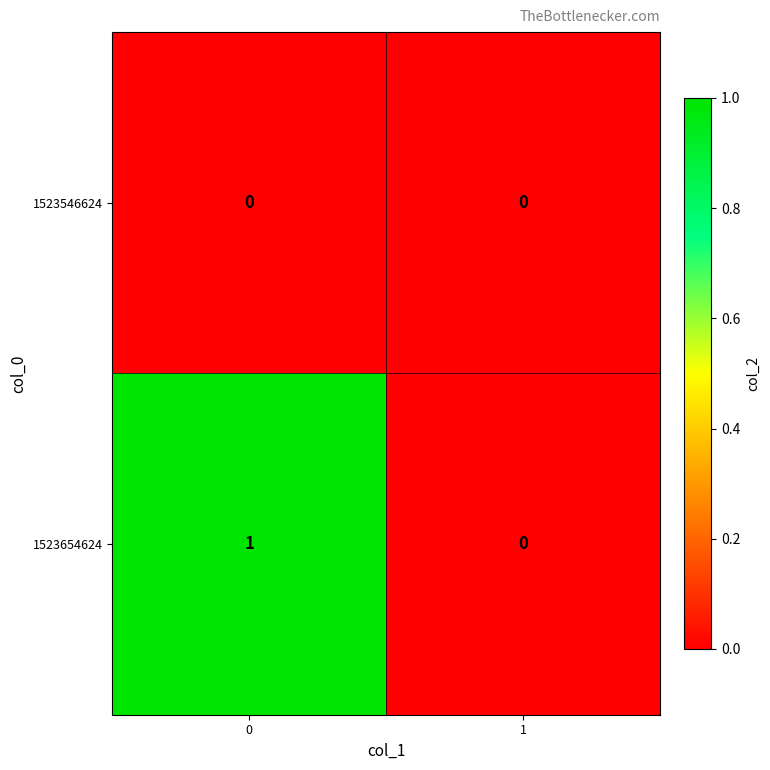

Which series has the largest total across all categories?

1523654624